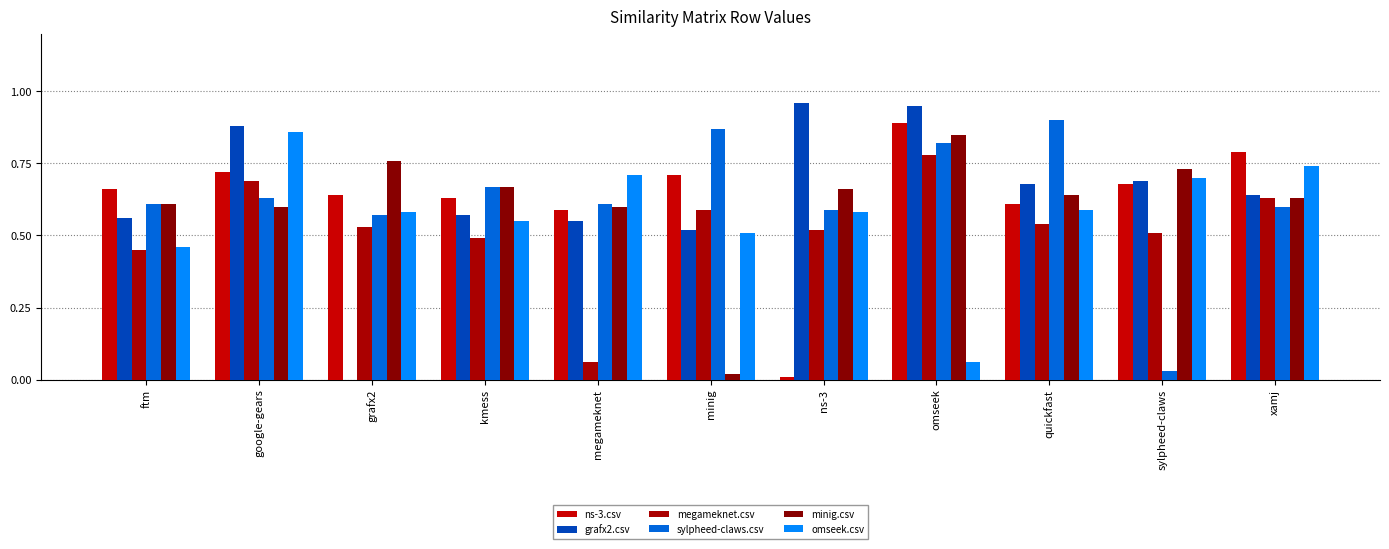

Which series has the largest range (max minus min)?

grafx2.csv